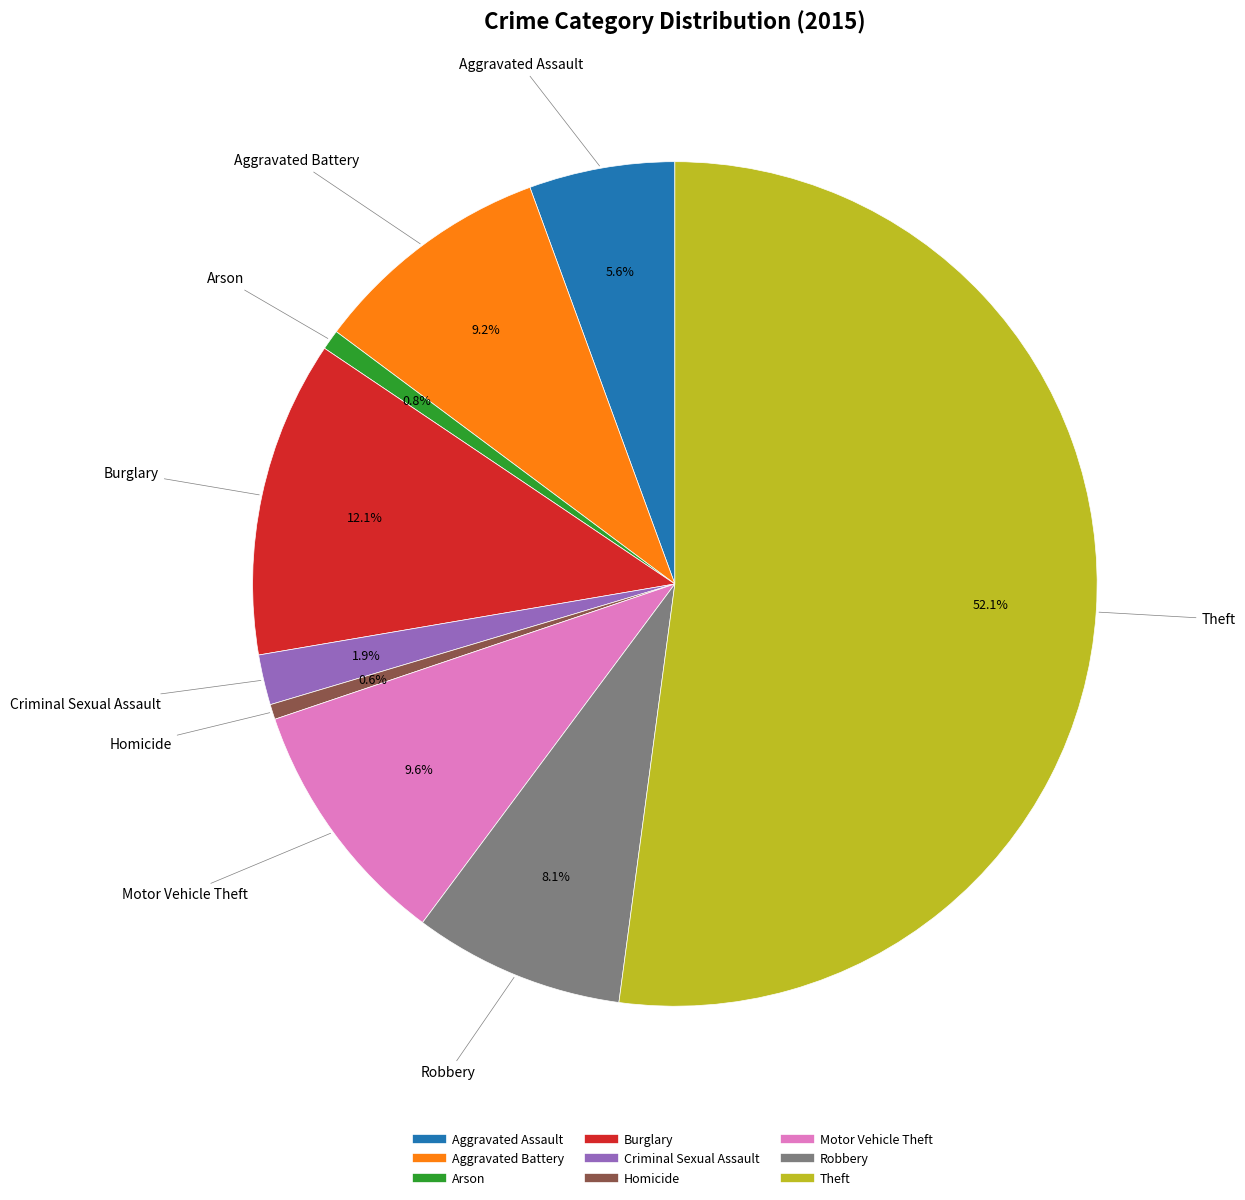

The Motor Vehicle Theft slice represents 10% of the pie. True or false?

True